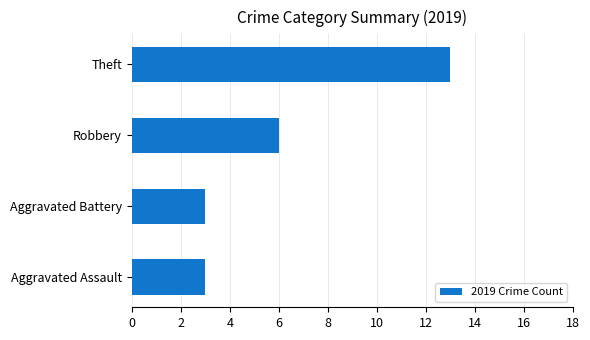

How many data points are less than 6?

2